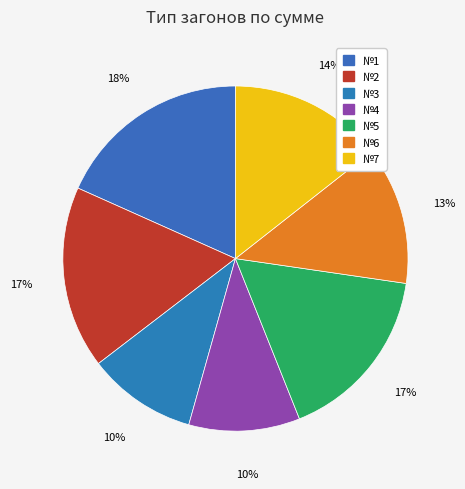

Count the number of slices in the pie.

7